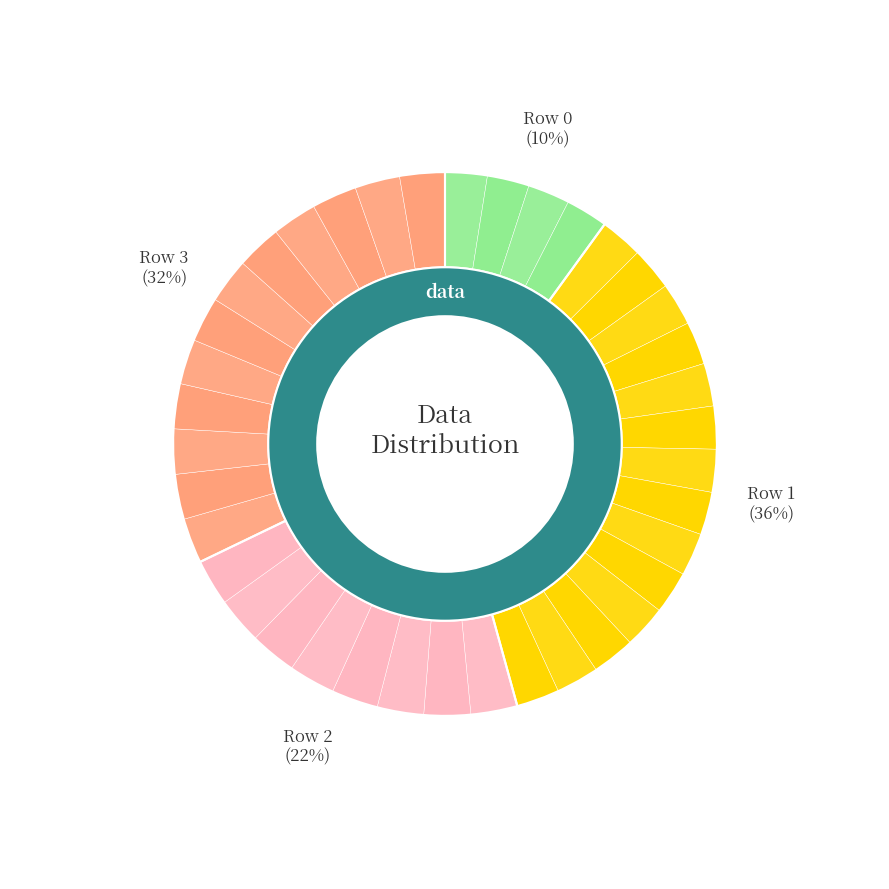

What is the ratio of the value at Row 1 to the value at Row 2?

1.6